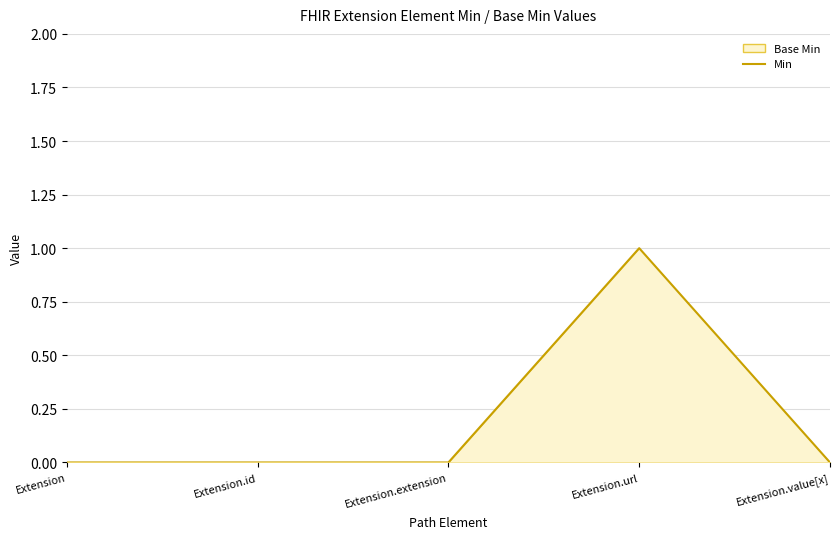

What is the change in value from Extension.url to Extension.value[x]?

-1